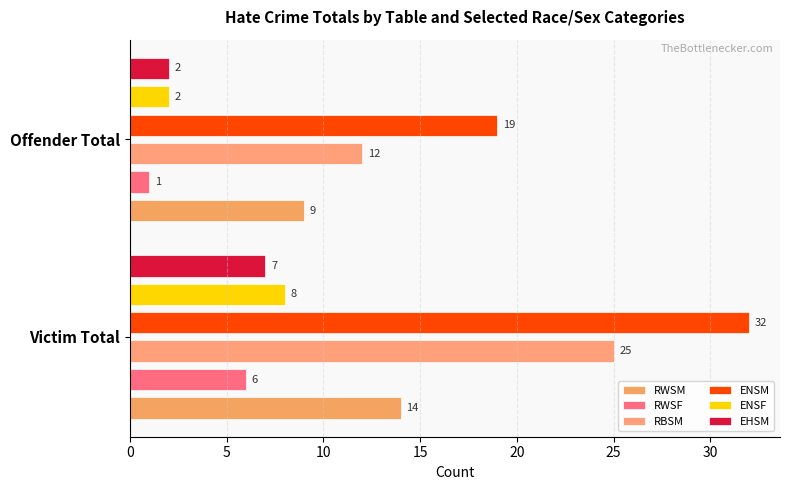

What is the value of the RWSM bar at the 2nd from the left?

9